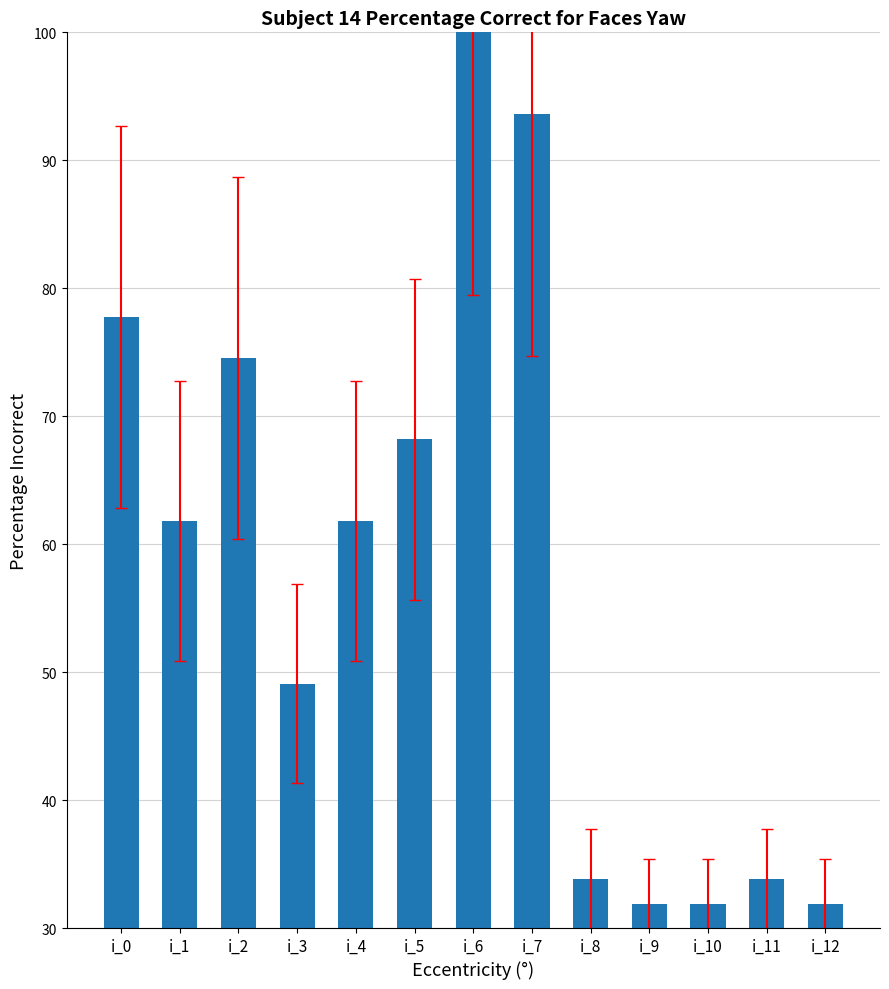

What is the difference between the maximum and minimum values?

68.1